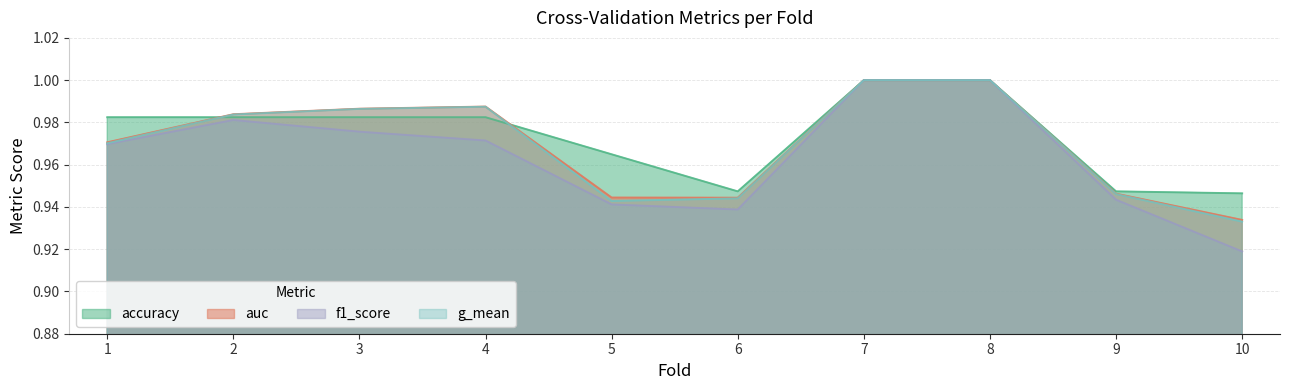

What is the approximate value of accuracy at 3?

1.0